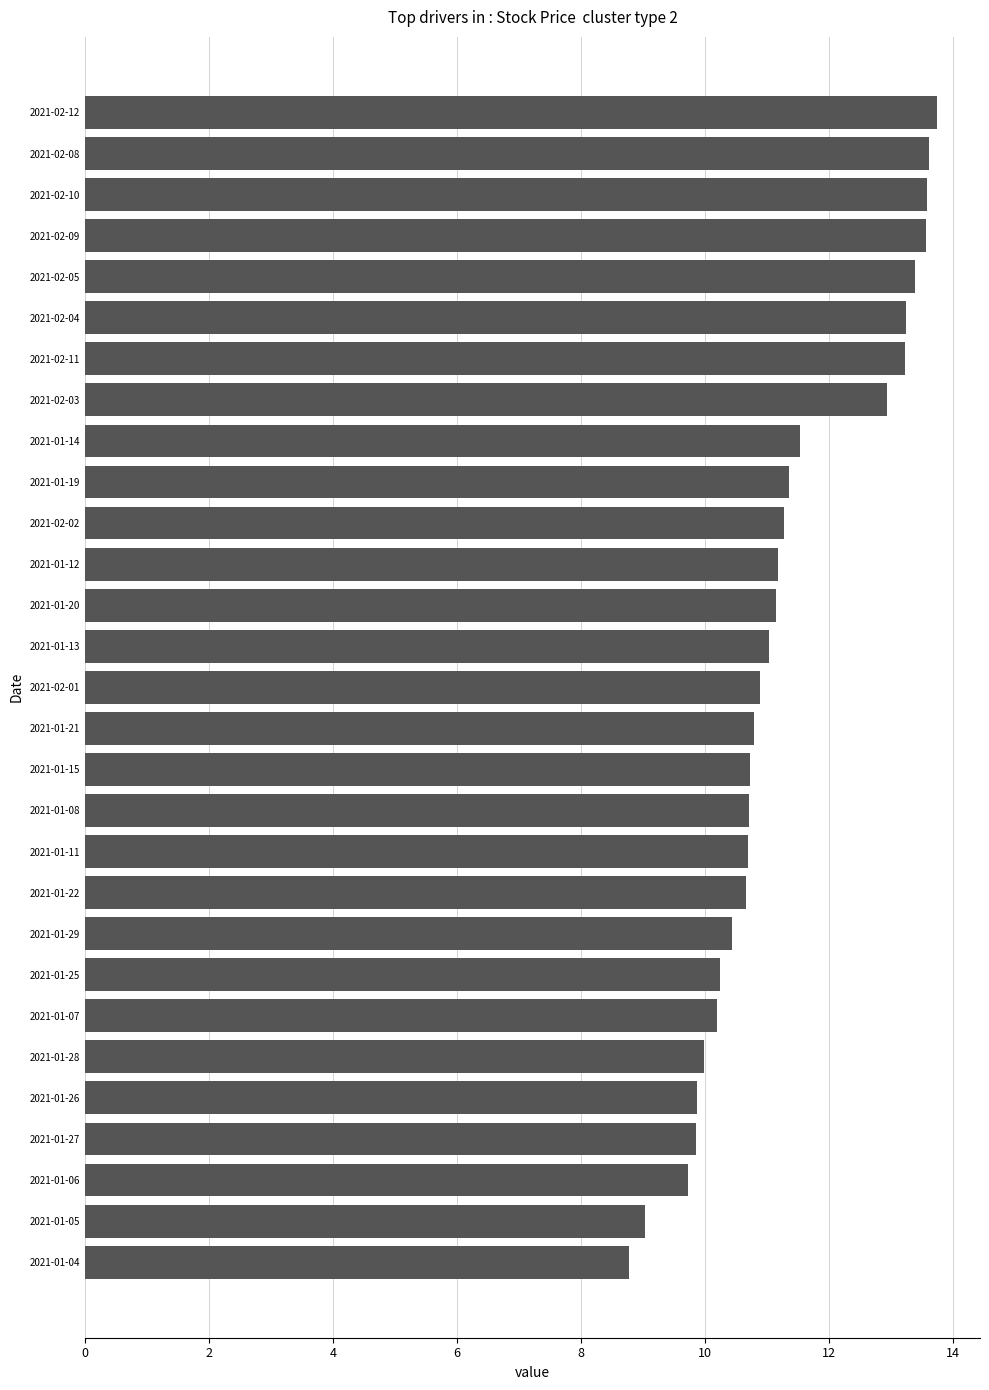

How many categories are shown in the chart?

29